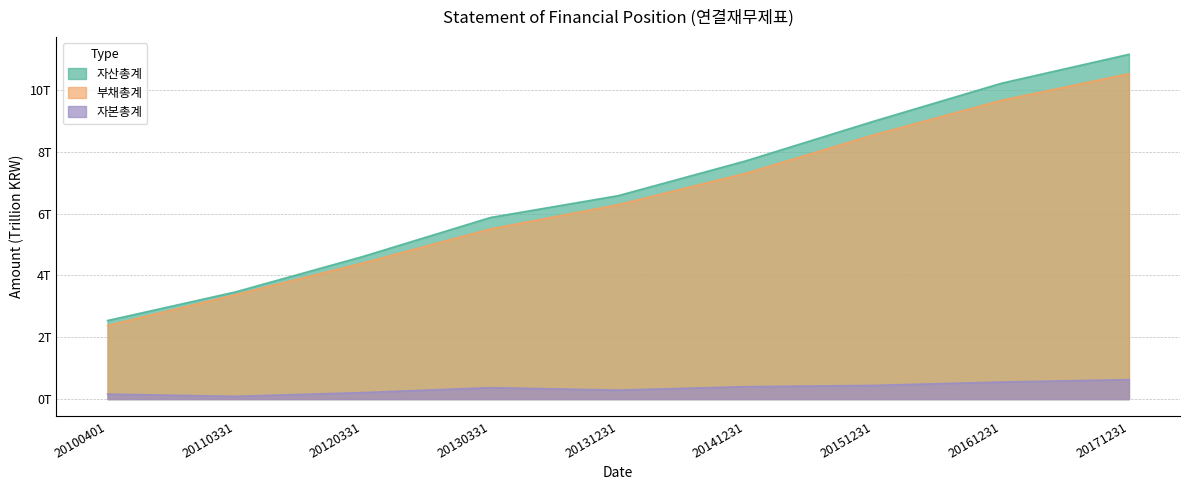

True or false: 자산총계 and 자본총계 cross at least once.

False